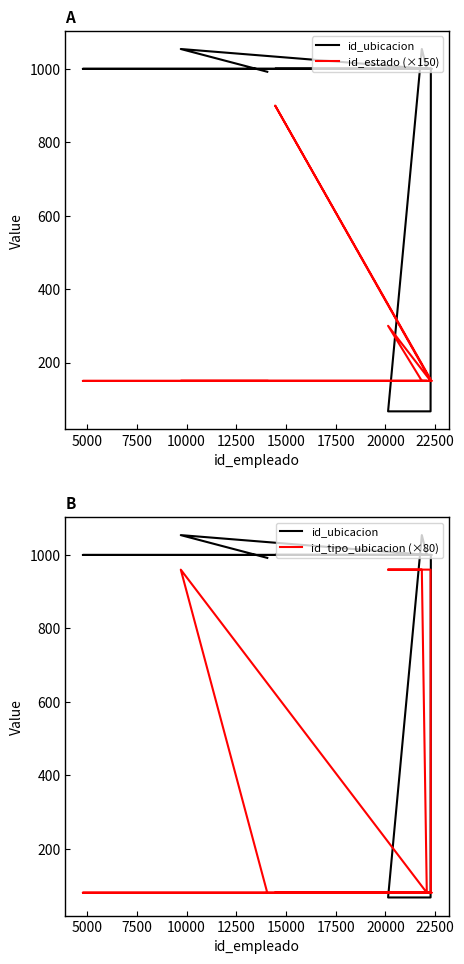

What is the average value of the id_tipo_ubicacion (×80) series?

315